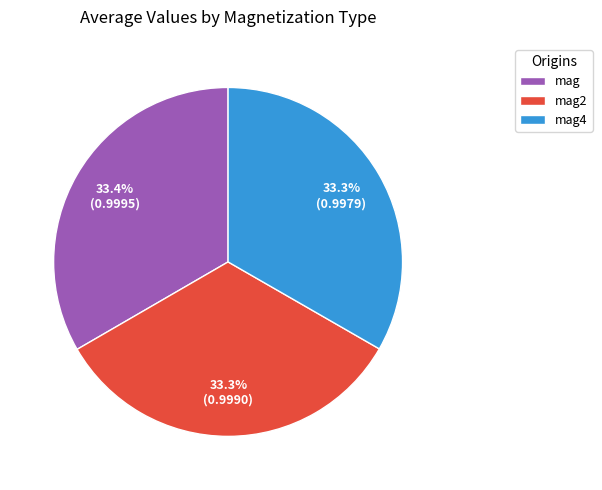

The mag2 slice represents 40% of the pie. True or false?

False